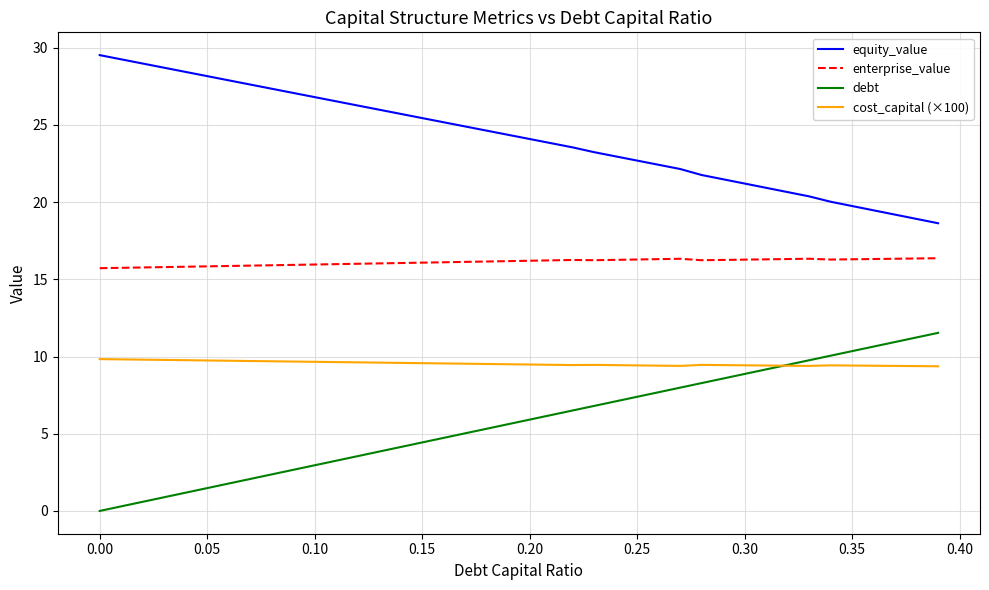

Which series has the largest total across all categories?

equity_value